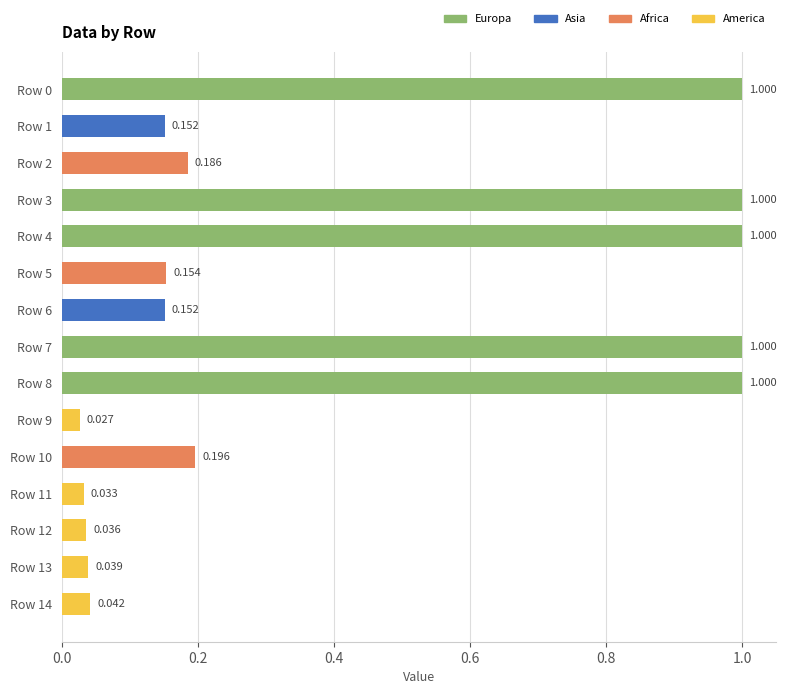

How many series are shown in this chart?

1